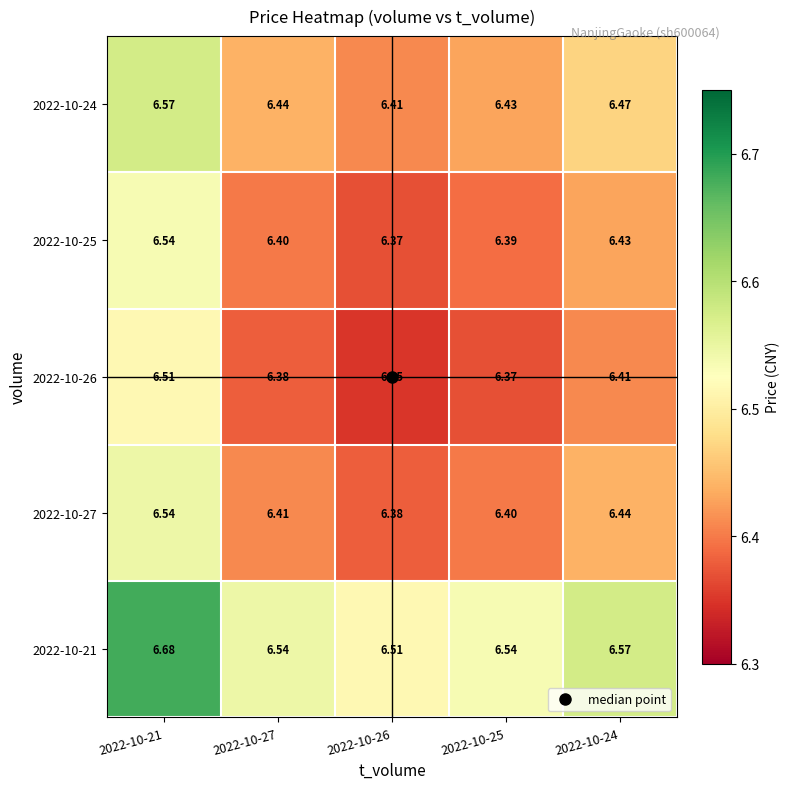

Is the value of 2022-10-27 at 2022-10-24 greater than the value of 2022-10-26 at 2022-10-21?

No